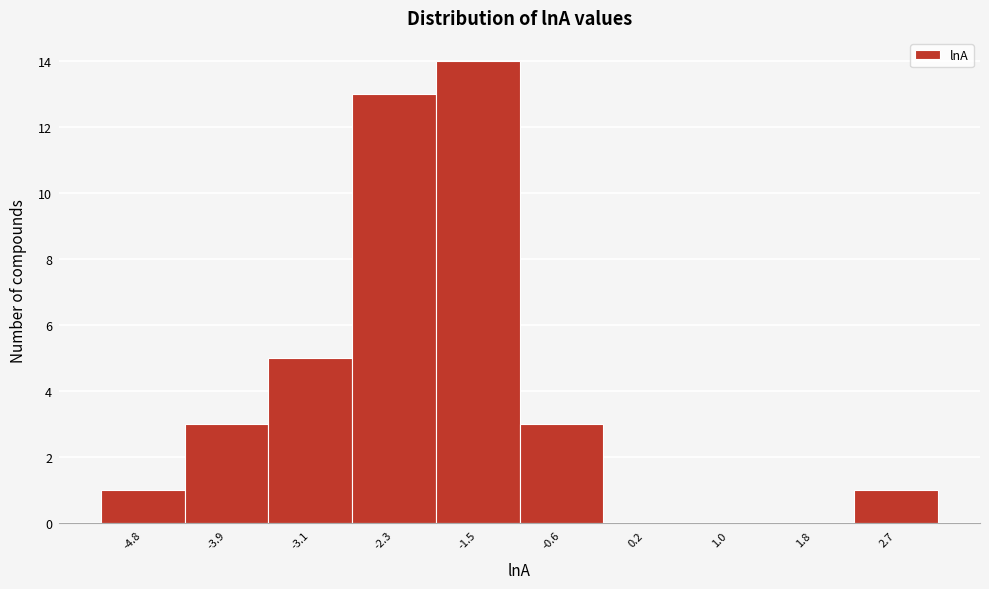

Reading left to right, transcribe this chart: for each bar, give the range it covers on the x-axis and its height. Neither the bar edges nor the heights are printed on the chart, so give them approximately, as read against the axes.

-5.2 to -4.3: 1
-4.3 to -3.5: 3
-3.5 to -2.7: 5
-2.7 to -1.9: 13
-1.9 to -1.0: 14
-1.0 to -0.2: 3
-0.2 to 0.6: 0
0.6 to 1.4: 0
1.4 to 2.3: 0
2.3 to 3.1: 1